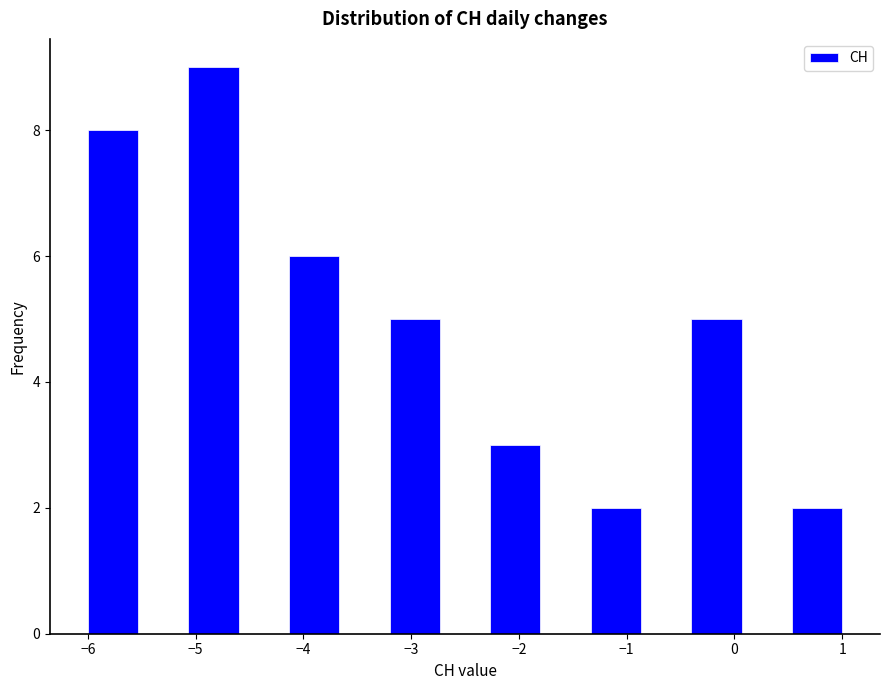

What is the height of the bar covering -6.0 to -5.5 on the x-axis? Neither the bar edges nor the heights are printed on the chart, so give them approximately, as read against the axes.

8